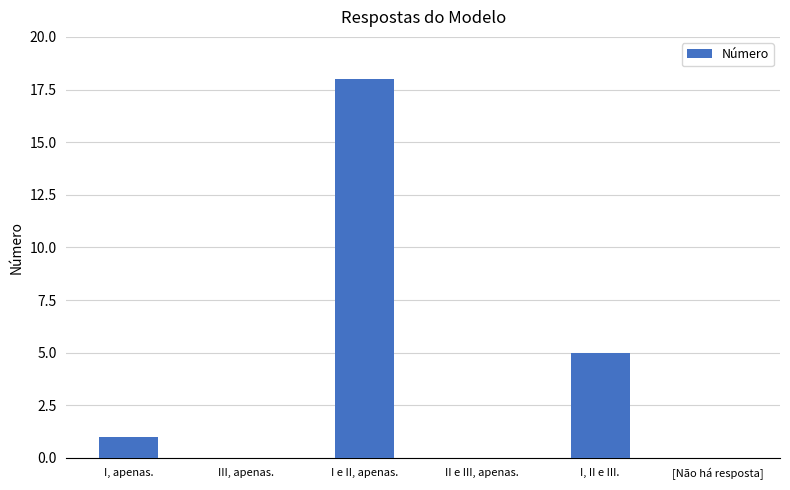

What is the greatest value displayed?

18